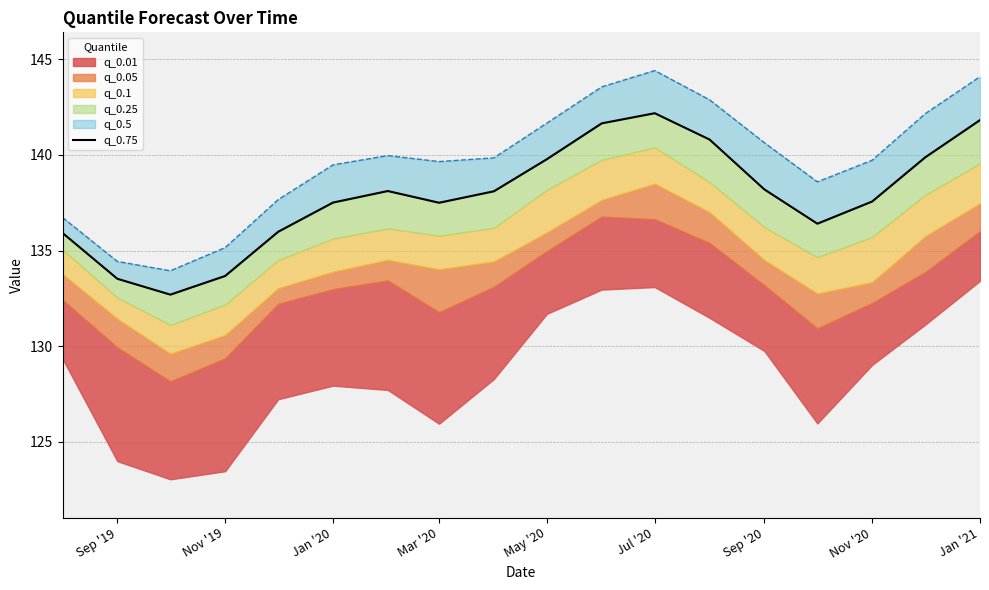

How many categories are shown in the chart?

18